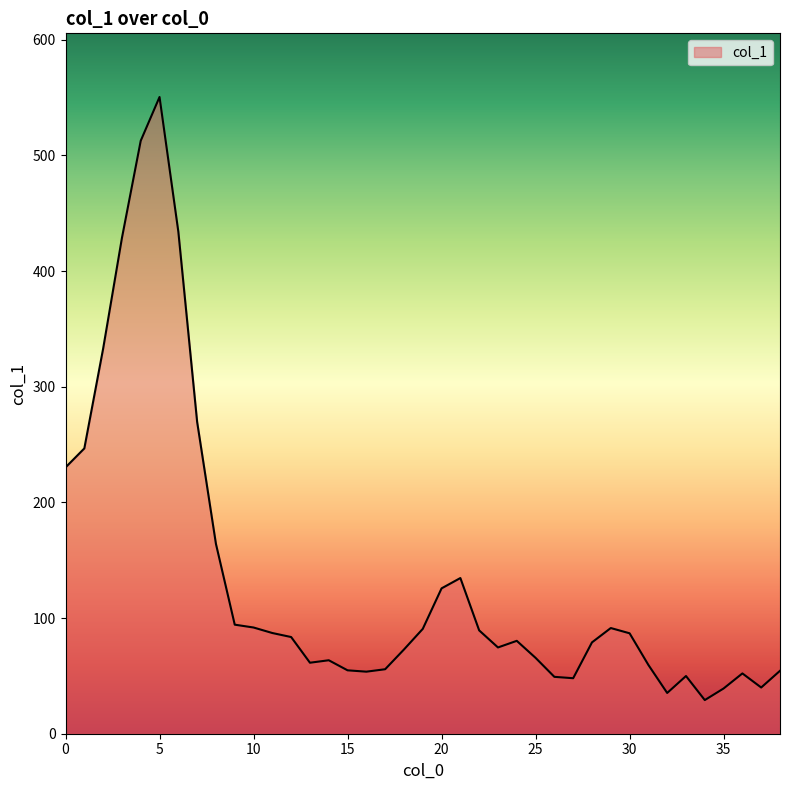

What is the difference between the maximum and minimum values?

521.4